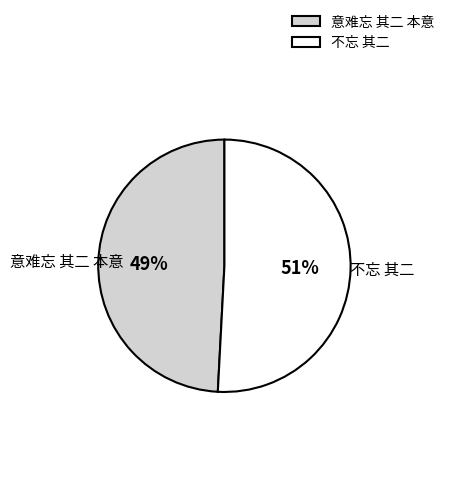

To the nearest percent, what is the average slice percentage?

50%